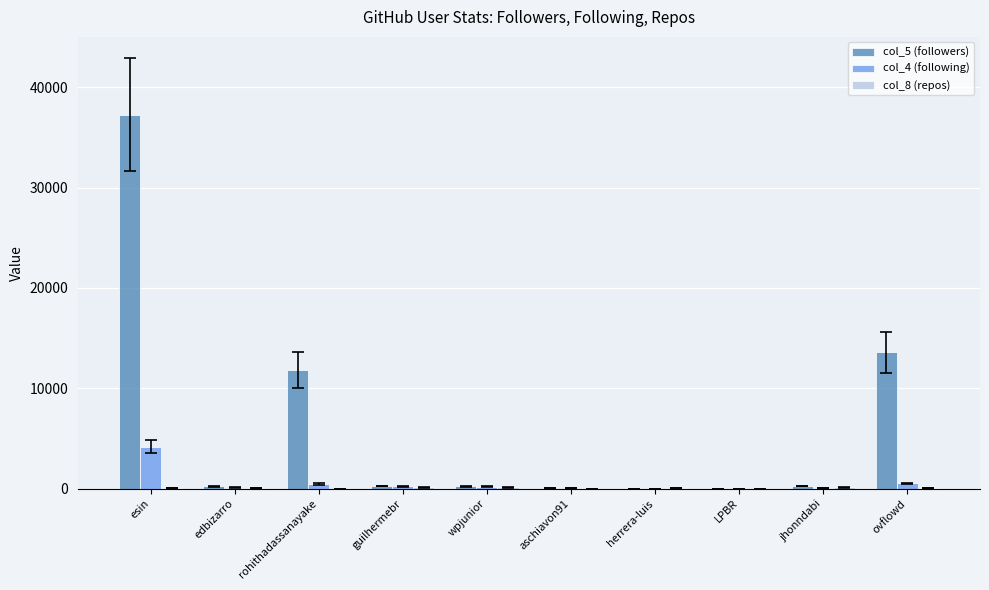

Which label corresponds to the largest value in the chart?

esin